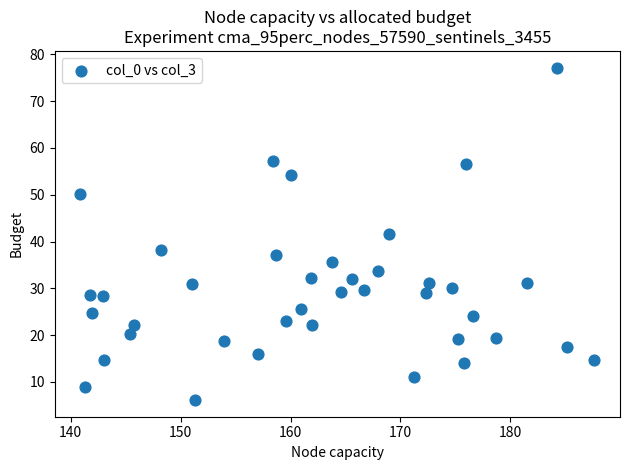

What is the range of Y values (max minus min)?

71.1